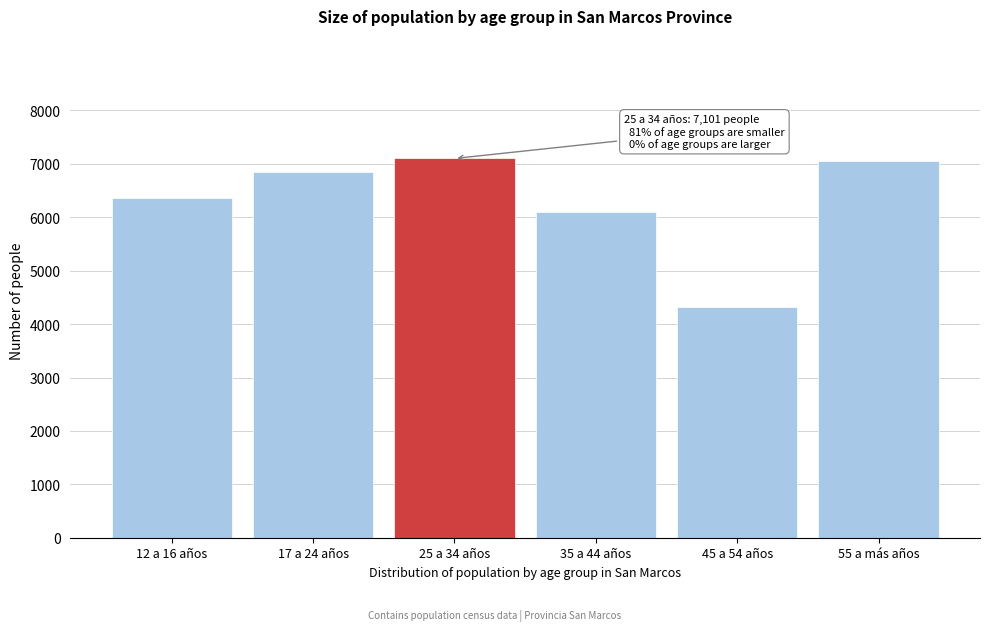

Reading left to right, extract all data points from this chart.

6365	6846	7101	6091	4326	7058